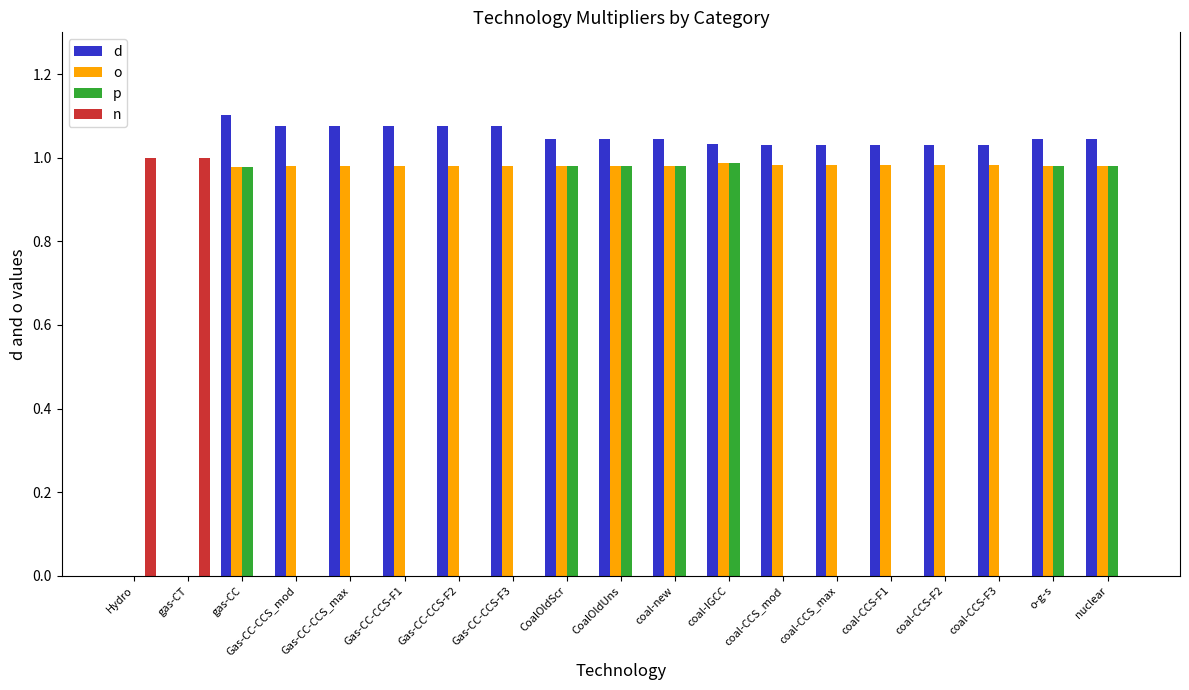

Does the chart contain stacked bars?

No